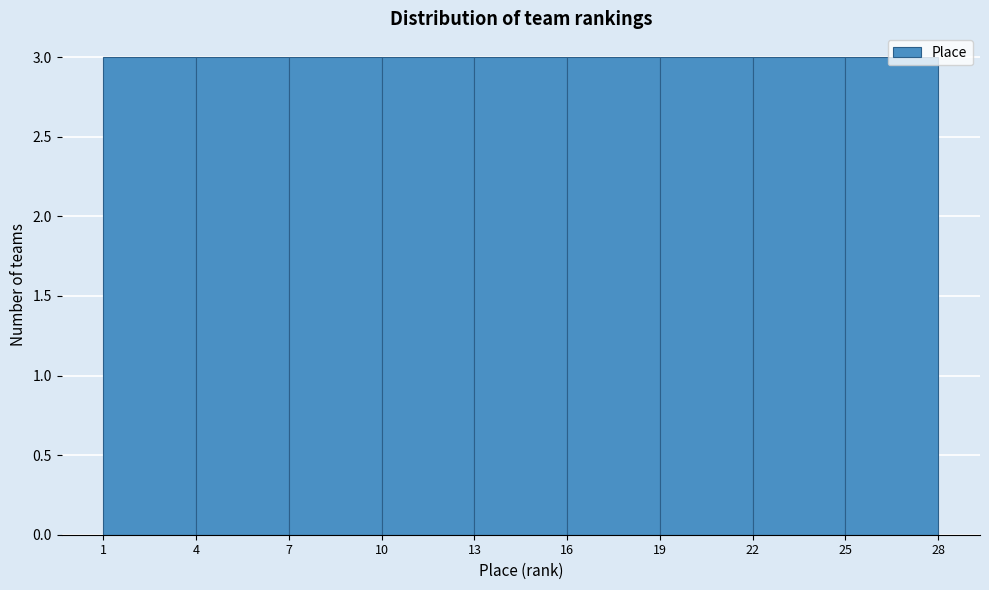

Reading left to right, list every bar in this chart as the range it spans on the x-axis followed by its height. The values are not printed on the chart, so give them approximately, as read against the axis.

1 to 4: 3
4 to 7: 3
7 to 10: 3
10 to 13: 3
13 to 16: 3
16 to 19: 3
19 to 22: 3
22 to 25: 3
25 to 28: 3